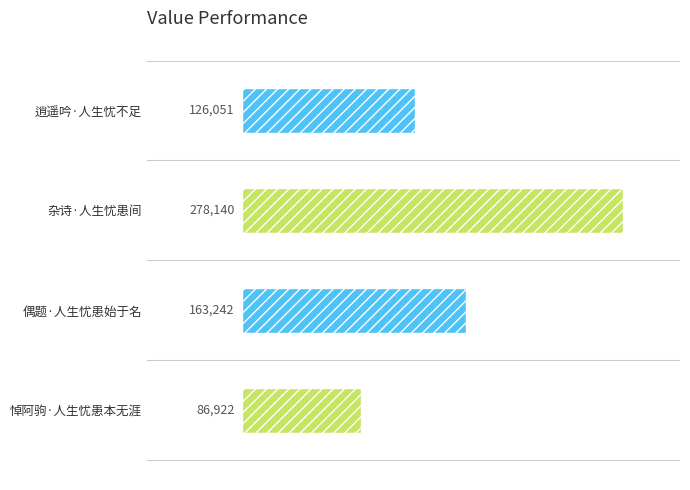

Where is the data nearest to the value 182531?

偶题·人生忧患始于名